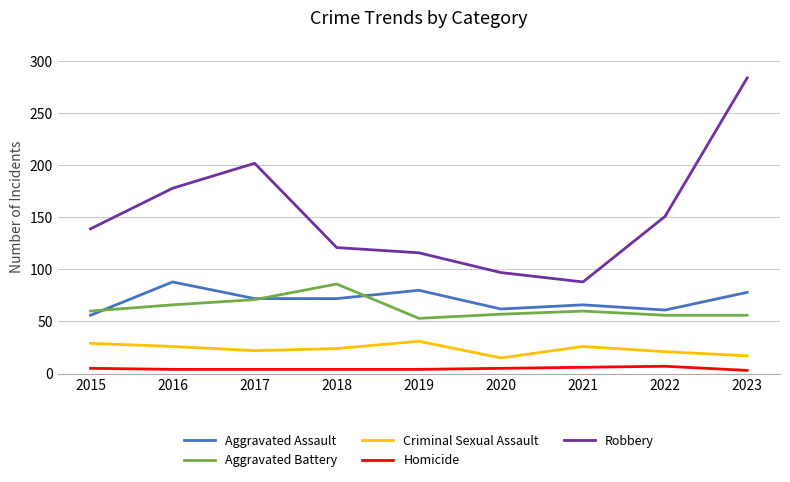

Rank the series at 2021 from highest to lowest value.

Robbery, Aggravated Assault, Aggravated Battery, Criminal Sexual Assault, Homicide